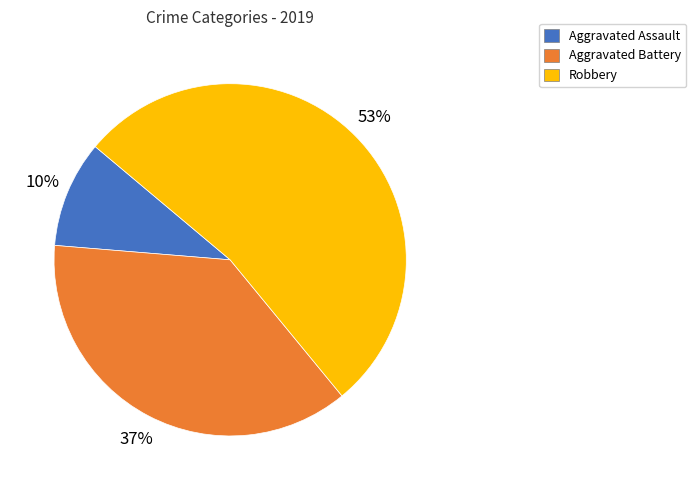

What is the smallest slice in the pie chart?

Aggravated Assault